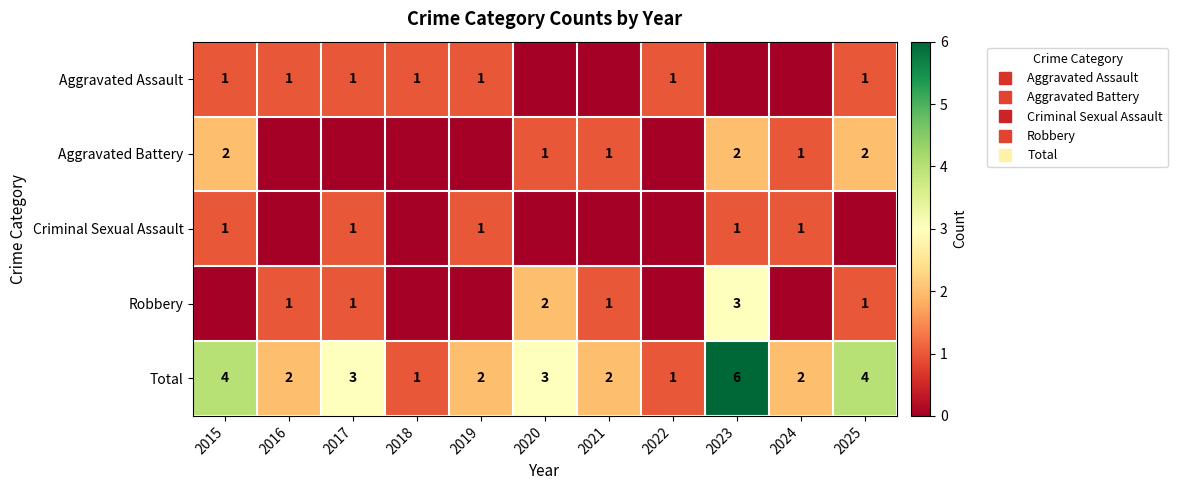

At how many categories does at least one series exceed 4?

1